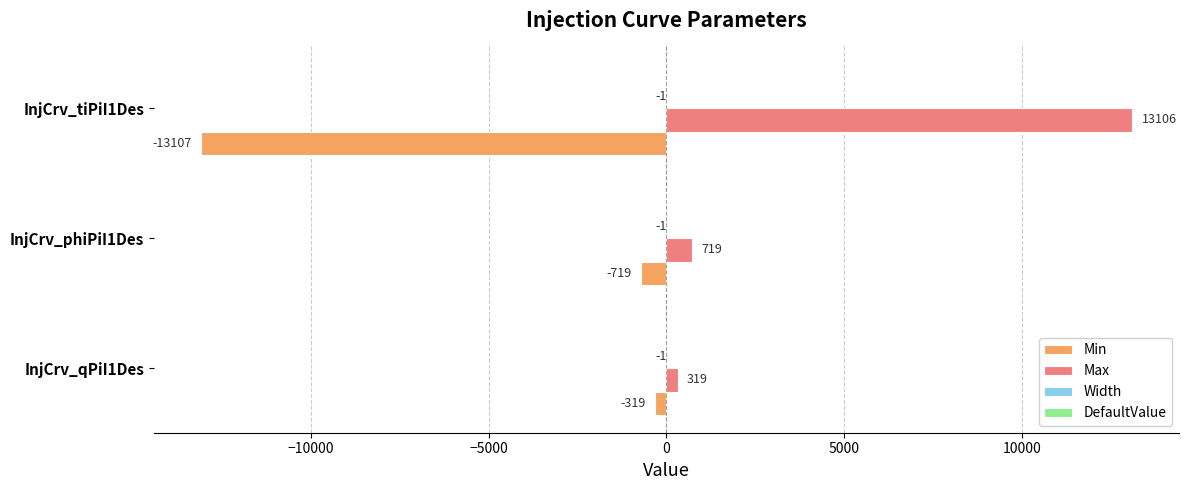

At which label is Max closest to 6712?

InjCrv_phiPiI1Des